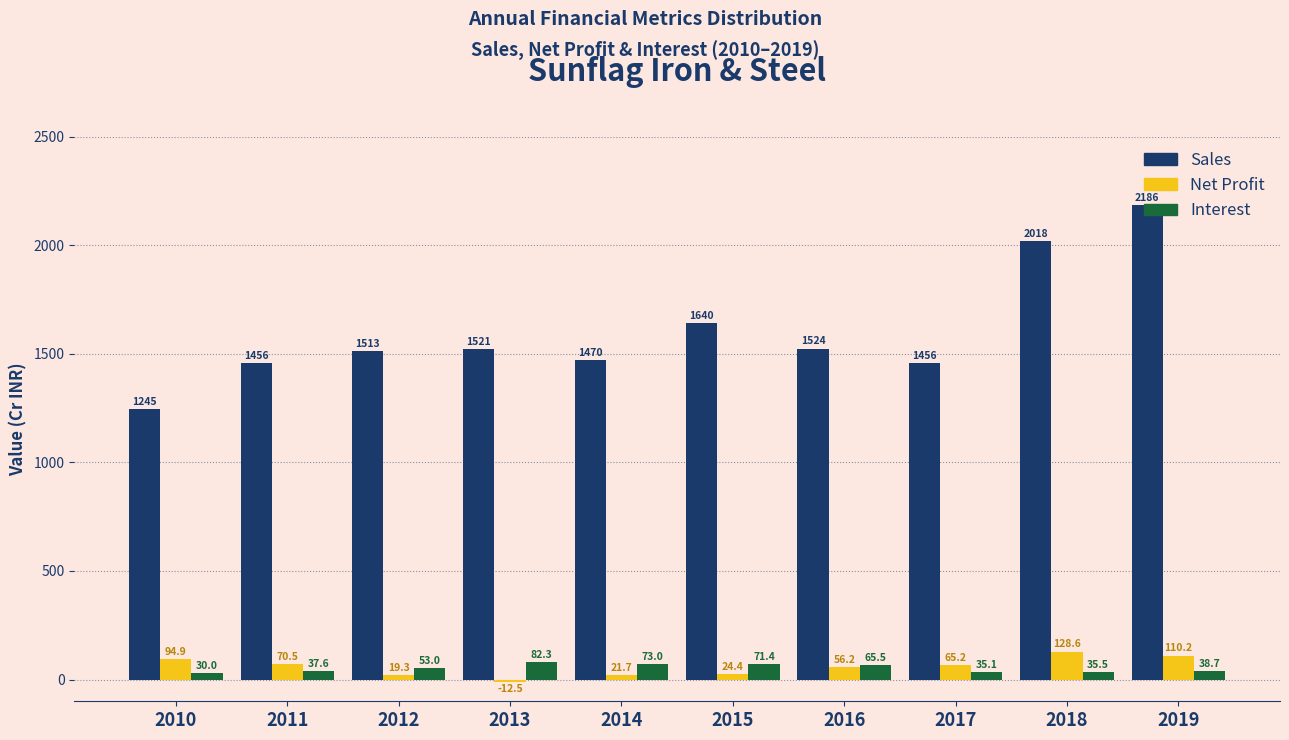

What is the difference between the second highest and second lowest values in the Interest series?

37.9